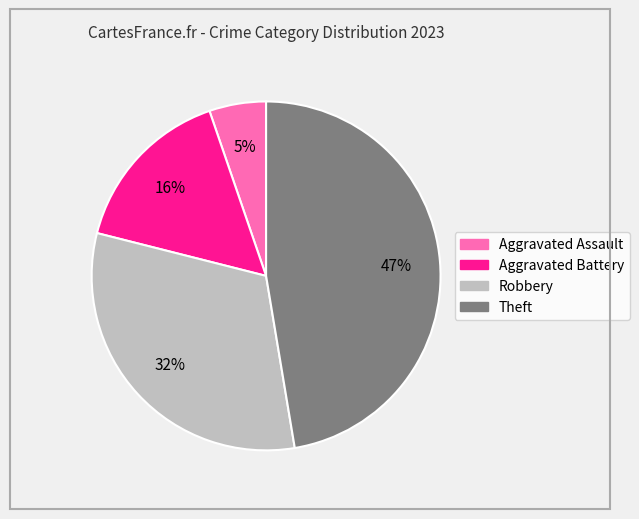

Is the sum of Theft and Aggravated Battery greater than half?

Yes